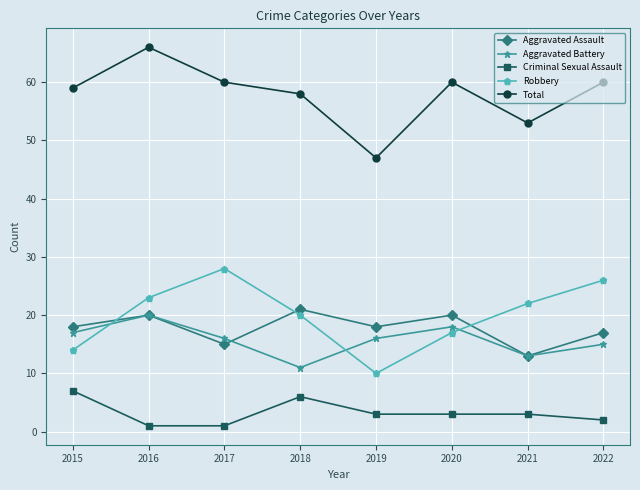

How many Aggravated Assault values are between 17 and 20?

5